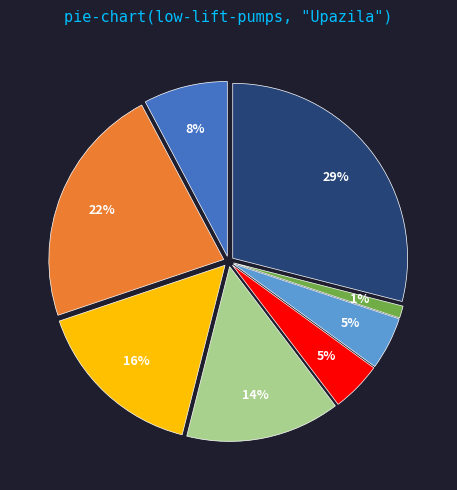

Is there a majority slice in this chart?

No